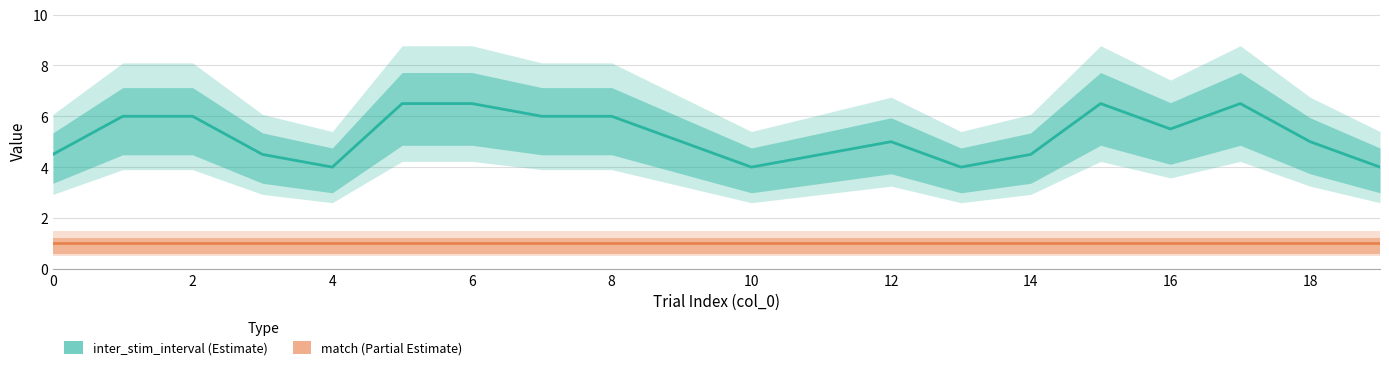

How many values in the inter_stim_interval series are below 5?

8